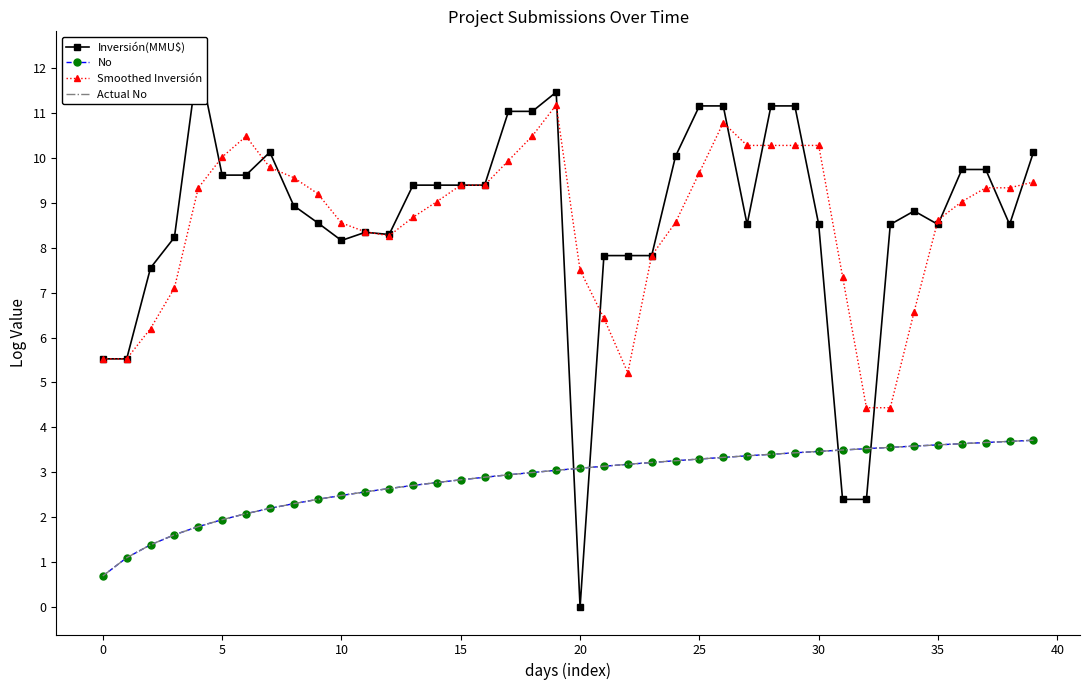

True or false: No has a value of 1.1 at 10.

False